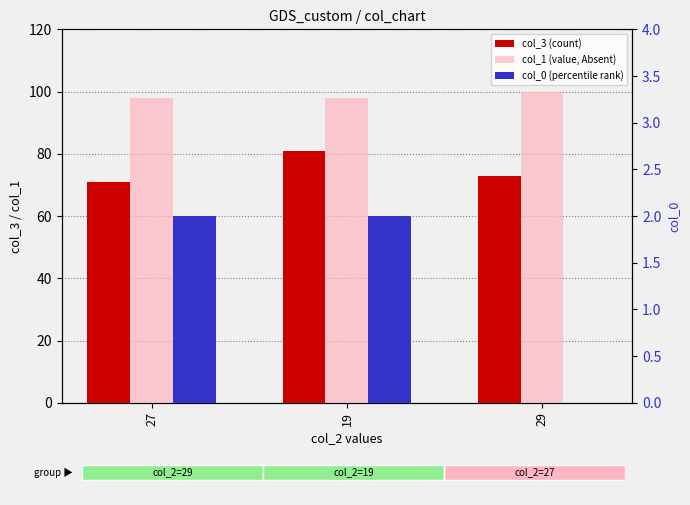

Between 19 and 29, which is larger?

19